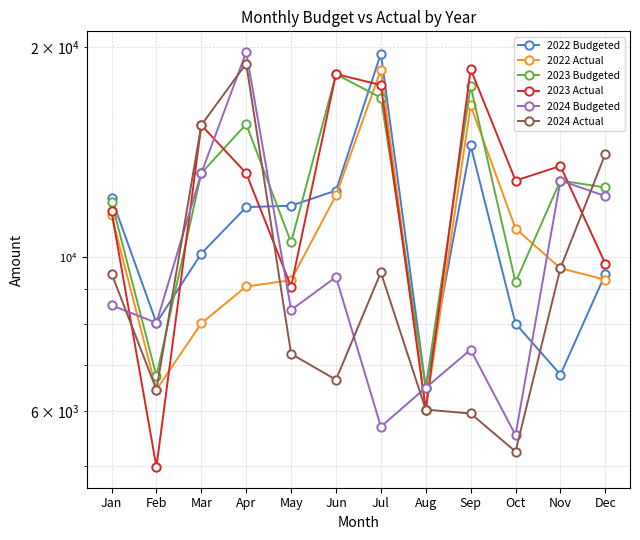

Where do 2022 Actual and 2024 Budgeted first cross each other?

Jan and Feb